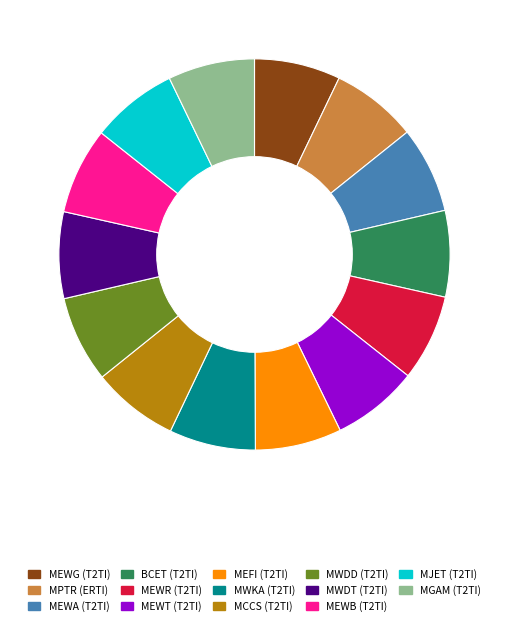

Does any single category account for the majority?

No